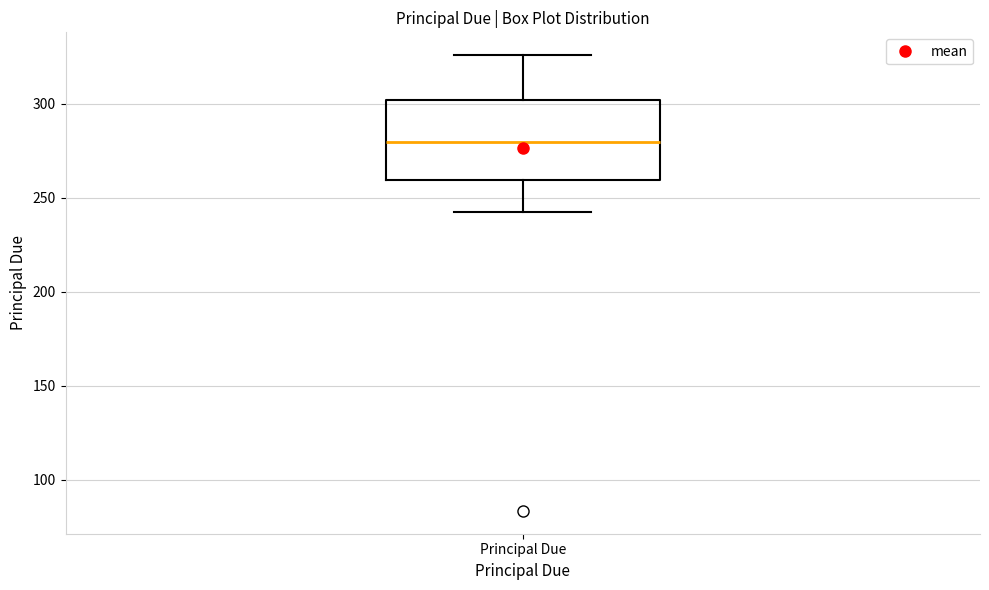

Transcribe this box plot: give where the median line is, the range the box spans, and where the two whiskers end, as read against the y-axis. The values are not printed on the chart, so give them approximately, as read against the axis.

median 280, box 260 to 300, whiskers 240 to 325